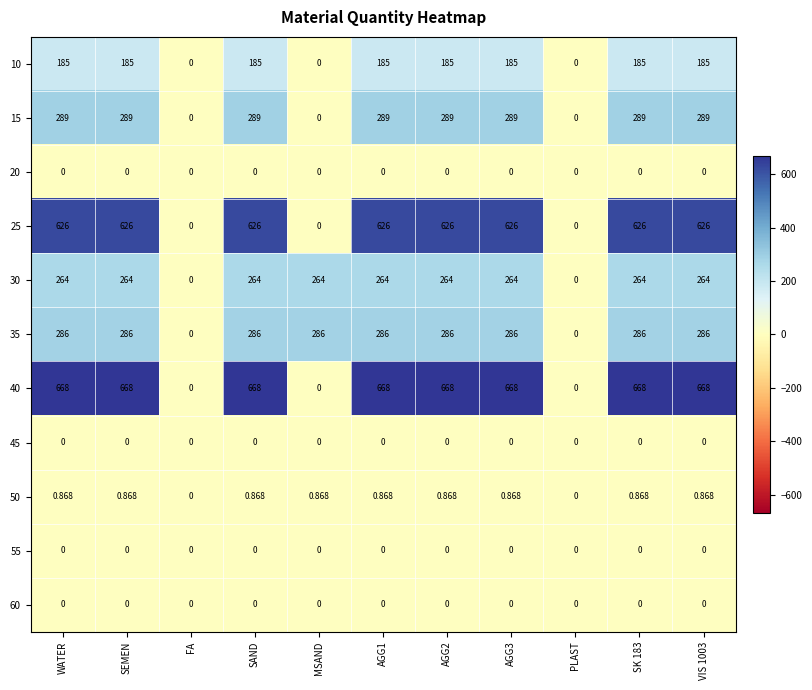

Is the value of 15 at VIS 1003 greater than the value of 25 at AGG3?

No